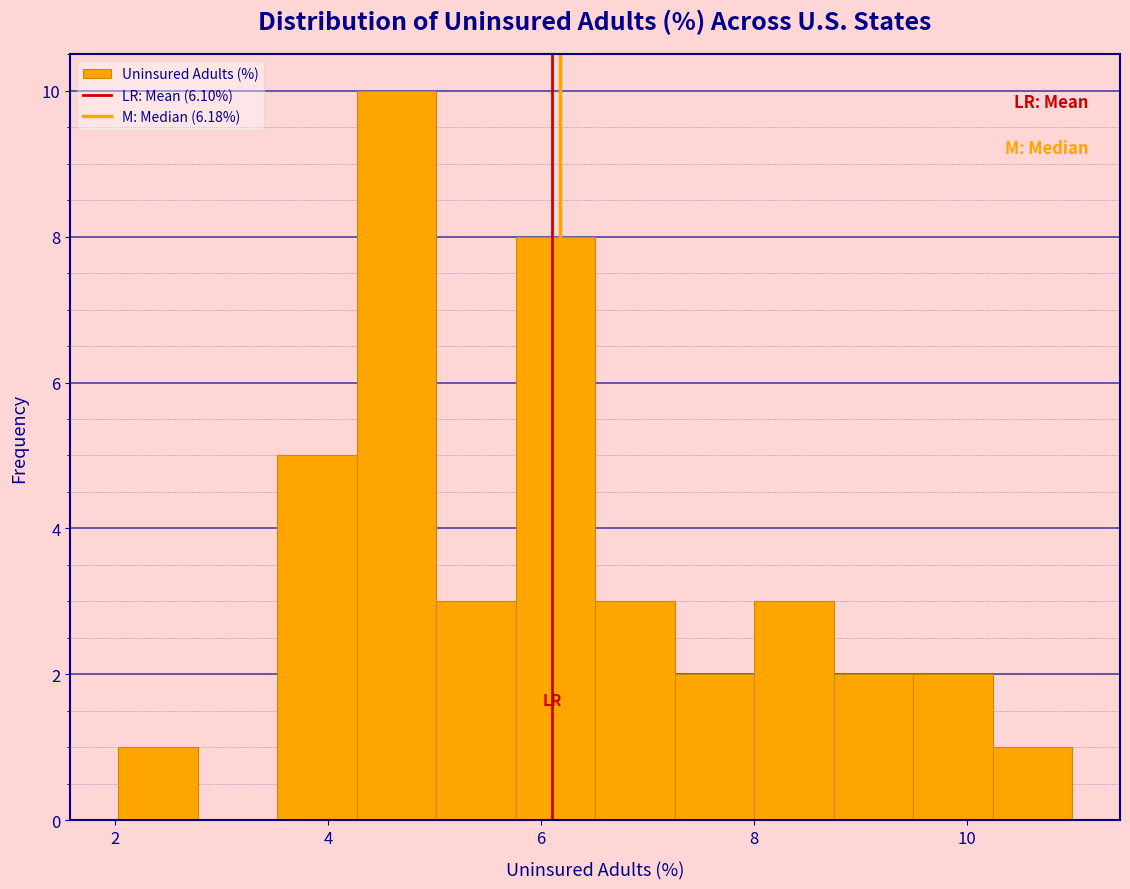

Around what value on the x-axis is the tallest bar? Give the approximate position of its centre, as read against the axis.

4.6